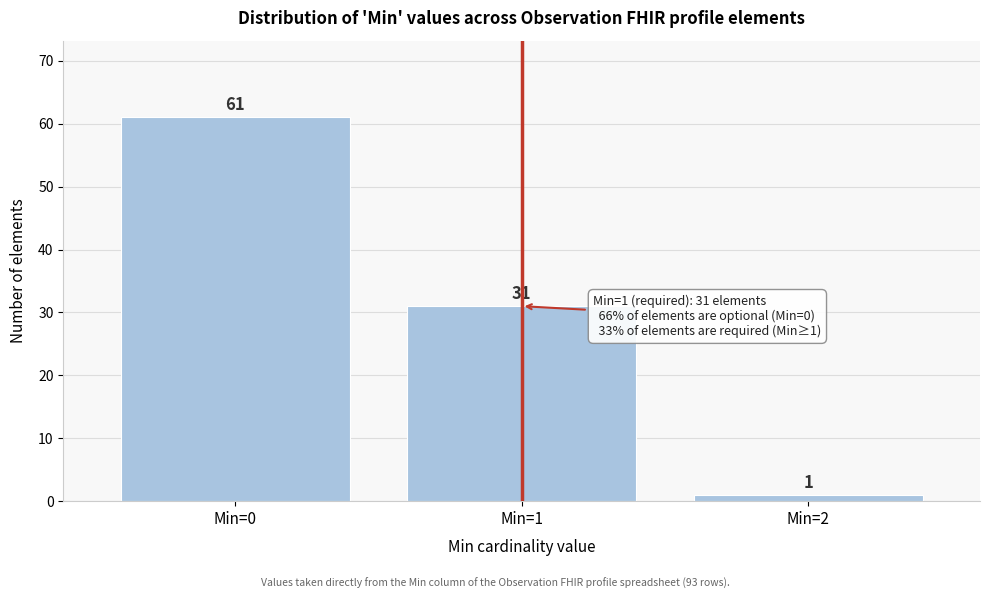

Reading right to left, list all the values displayed in this chart.

1	31	61